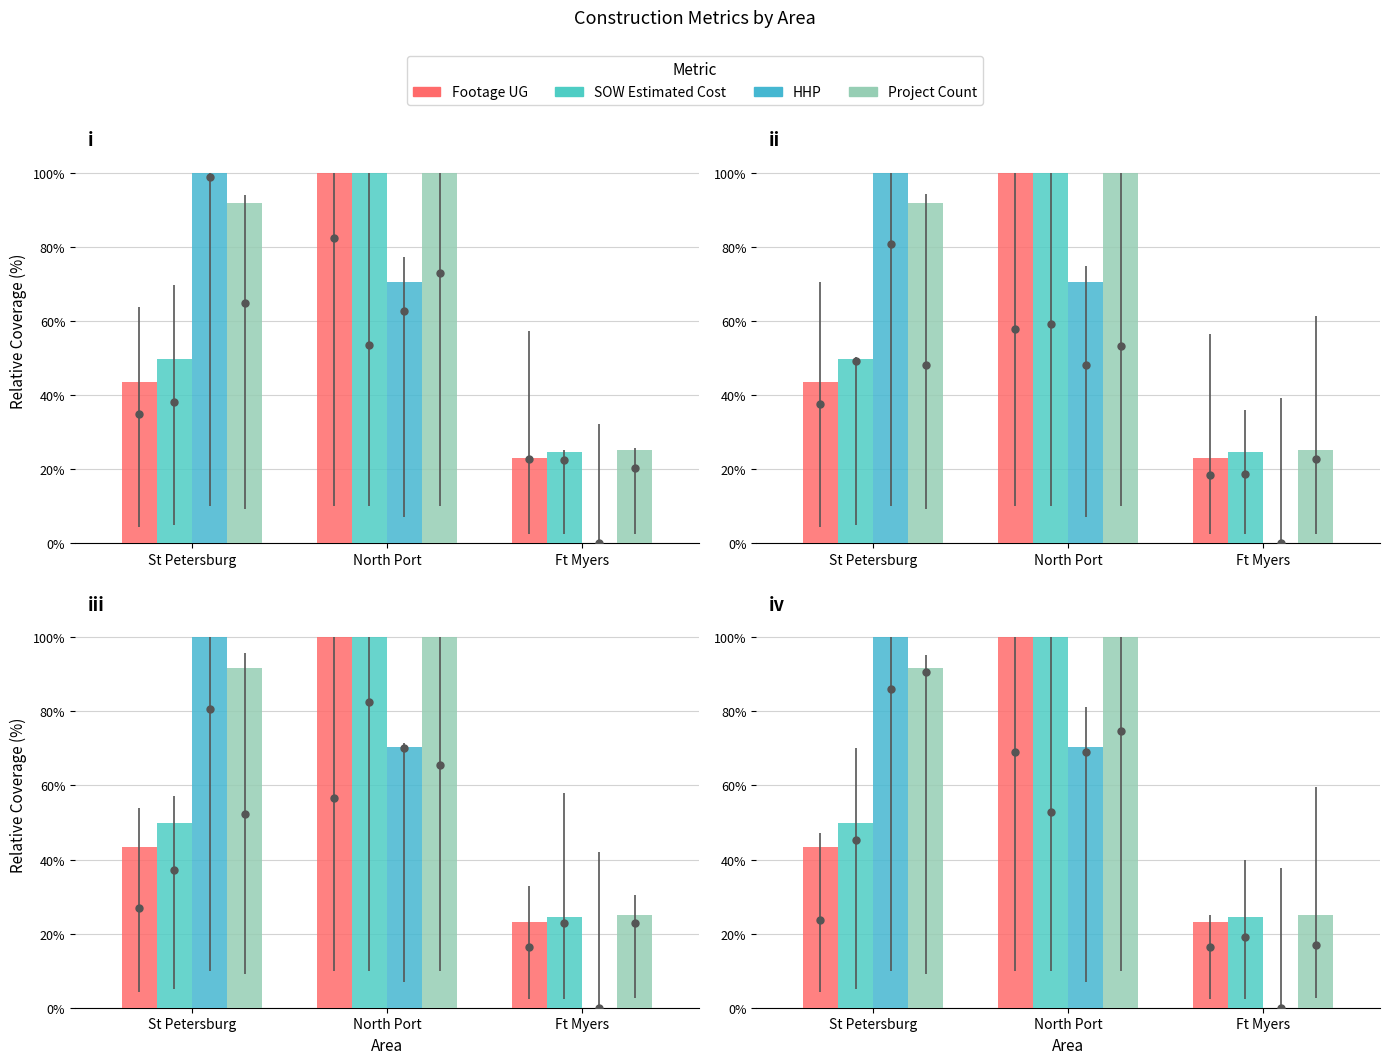

Rank the series by their maximum value, from lowest to highest.

Footage UG, SOW Estimated Cost, HHP, Project Count